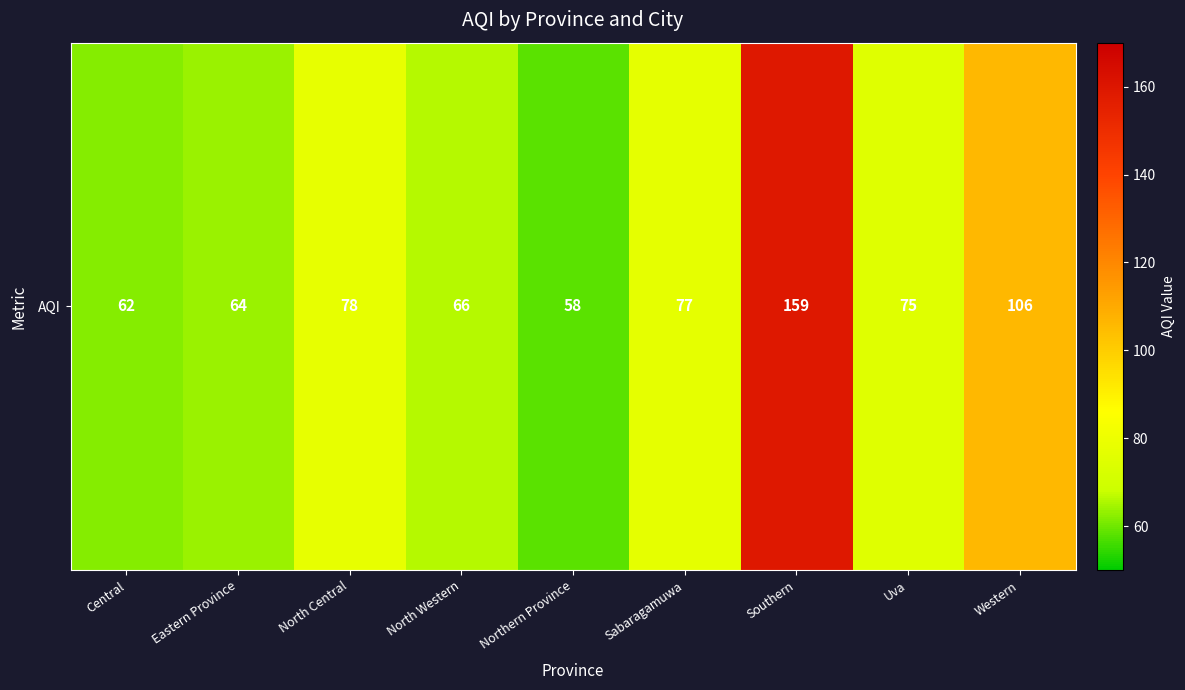

True or false: the data shows 95 at Northern Province.

False